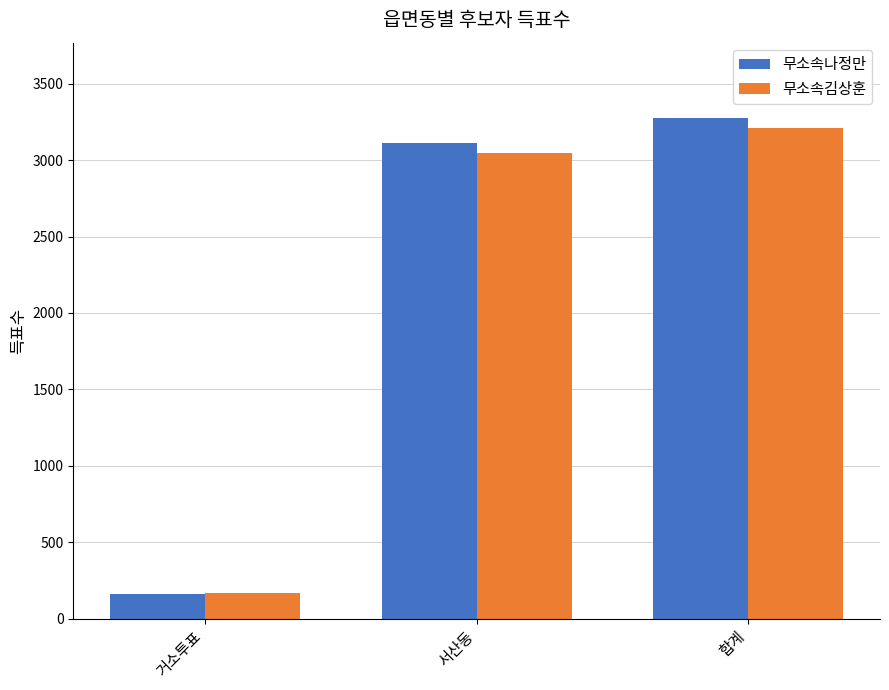

Which series has the largest total across all categories?

무소속나정만